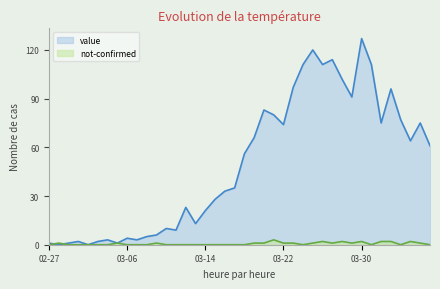

Does the chart have visible grid lines?

No